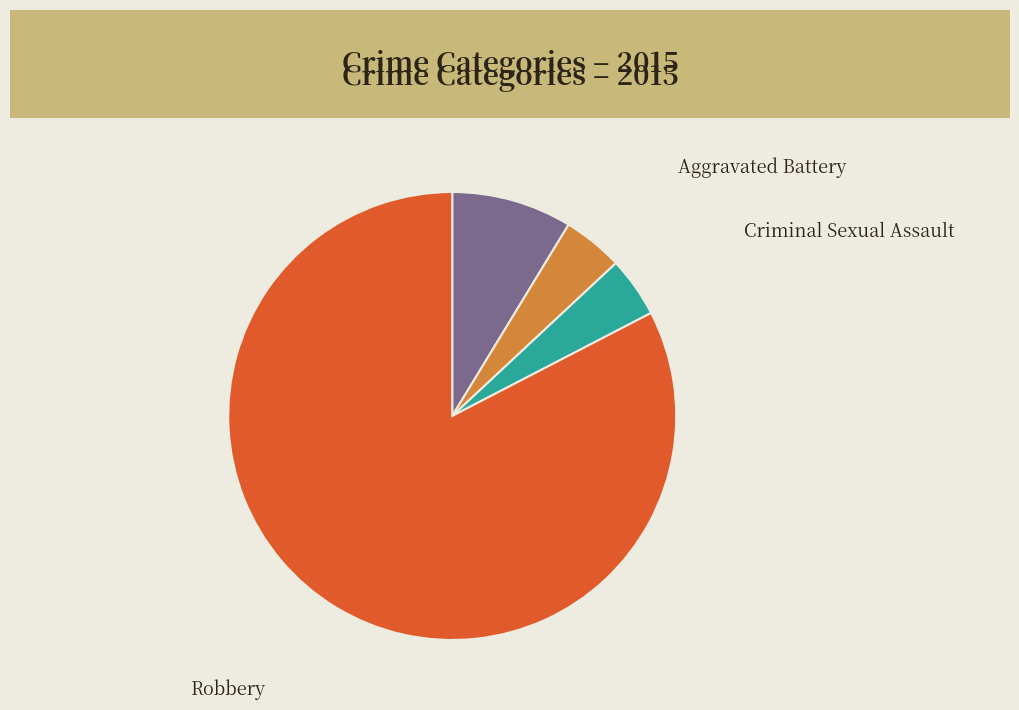

Does any single category account for the majority?

Yes